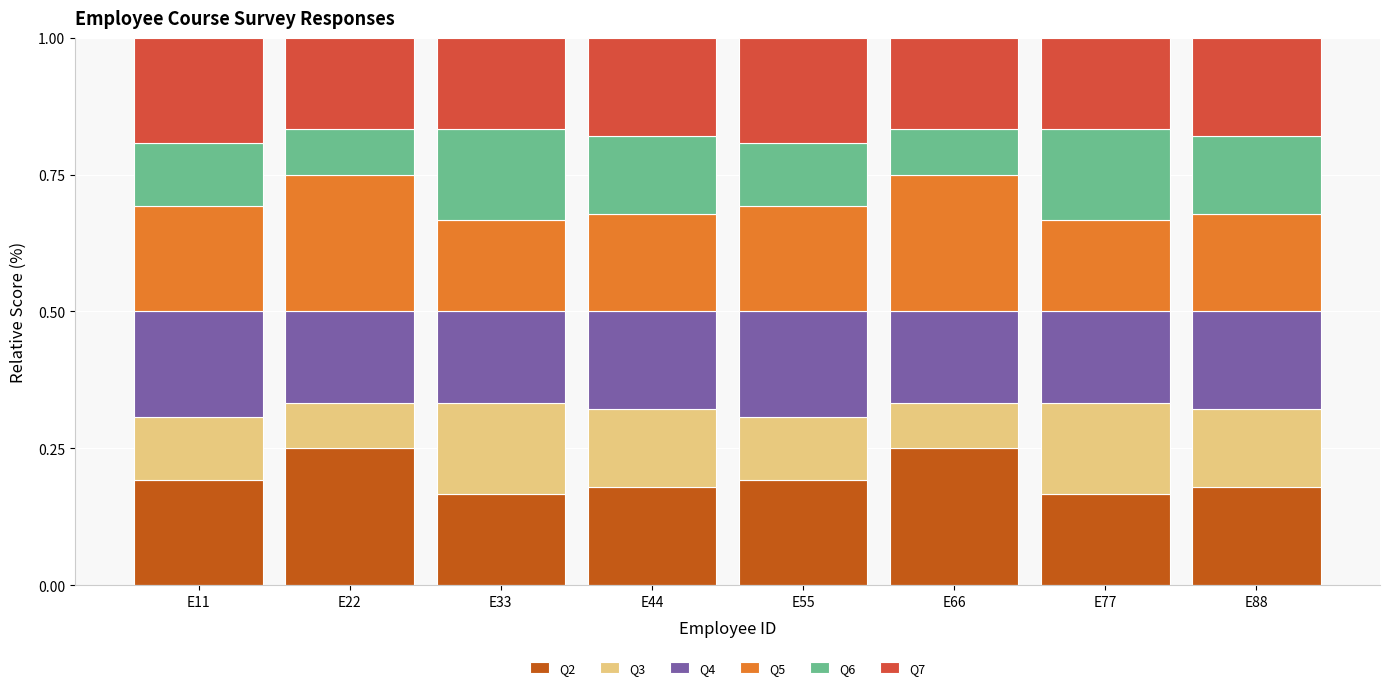

Count the Q2 values in the range 0 to 1.

8